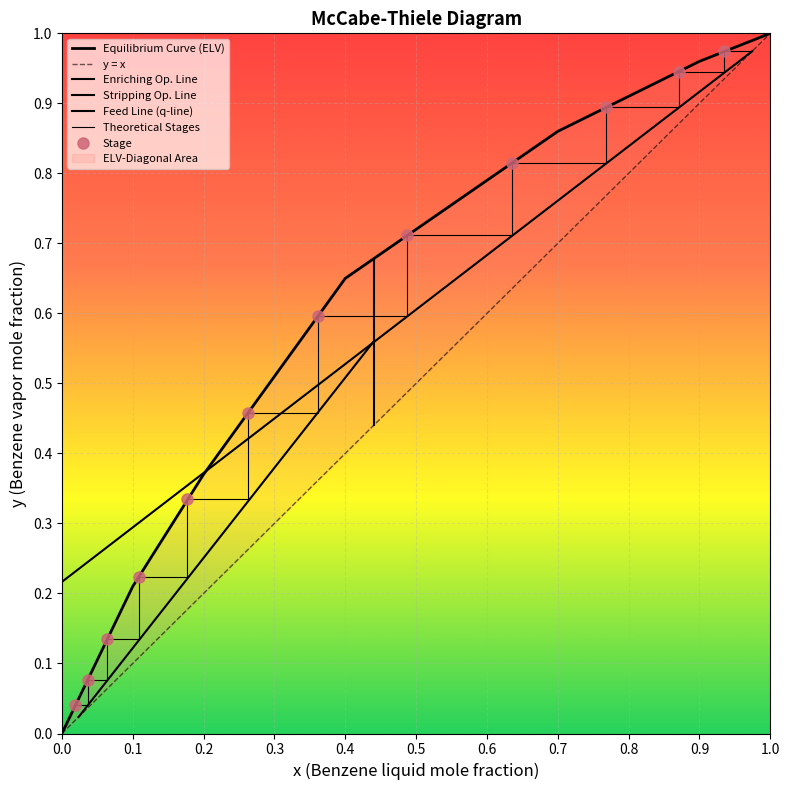

What is the change in value from 0.0 to 1.0?

+1.0